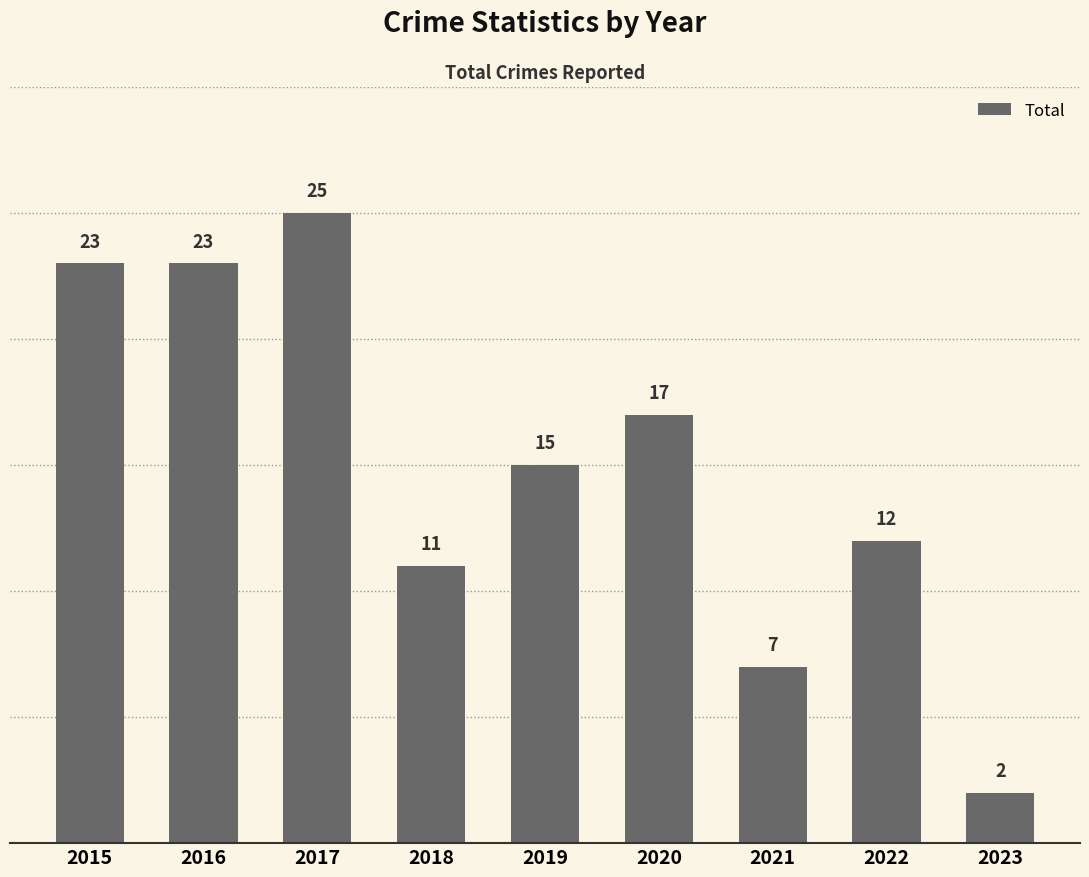

Count the number of categories in the chart.

9